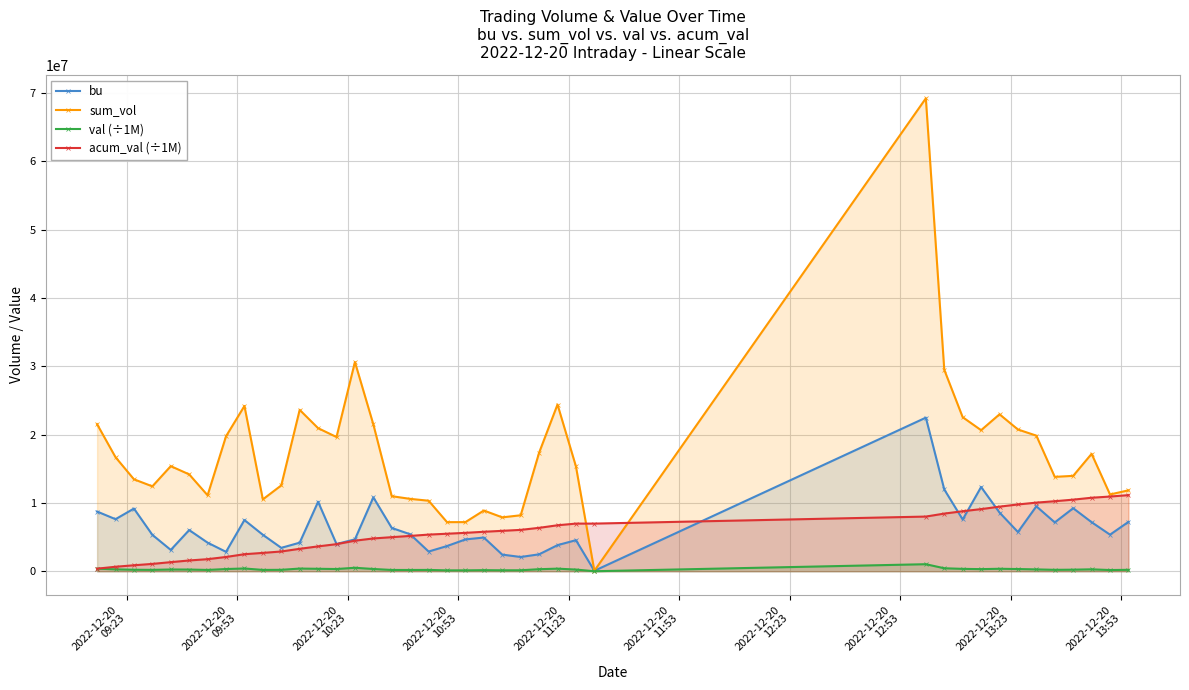

List the series in order of their peak value, highest first.

sum_vol, bu, acum_val (÷1M), val (÷1M)